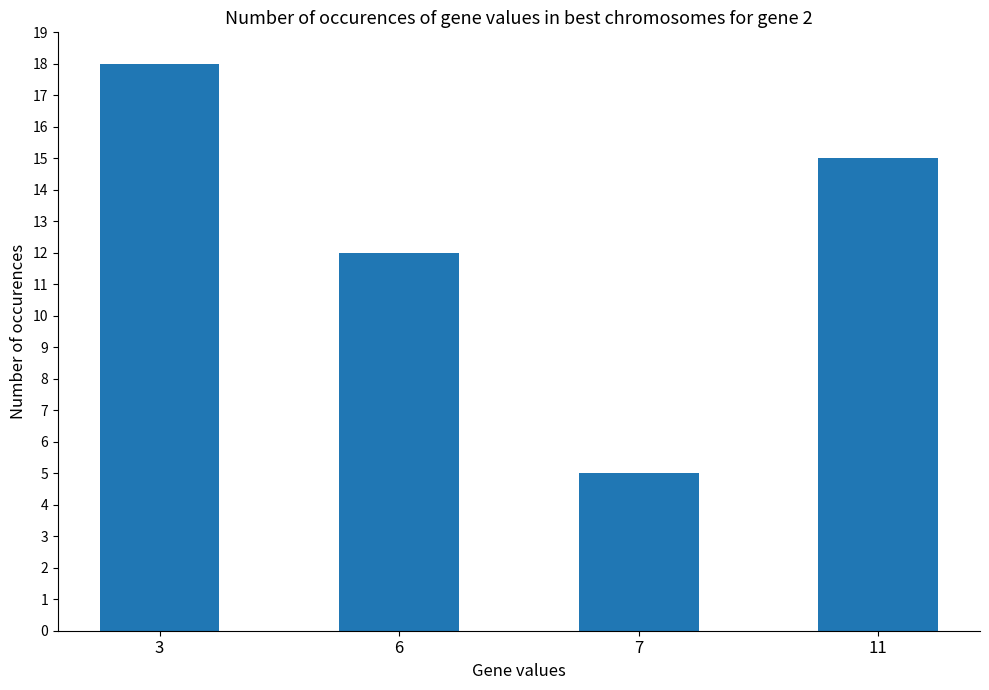

What is the maximum value shown in the chart?

18